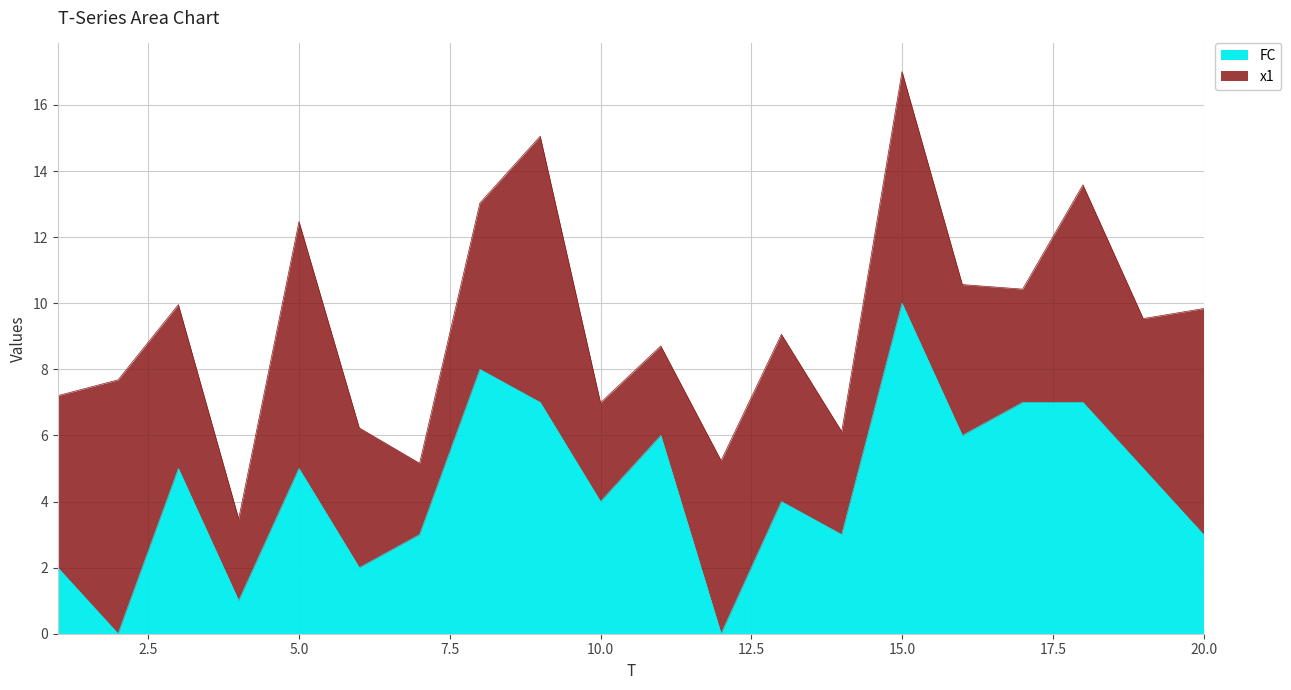

How many points are higher than both their immediate neighbors (excluding endpoints)?

6